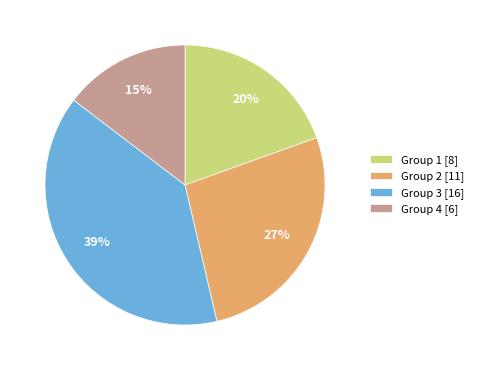

To the nearest percent, what is the difference between the largest and smallest slice percentages?

24%